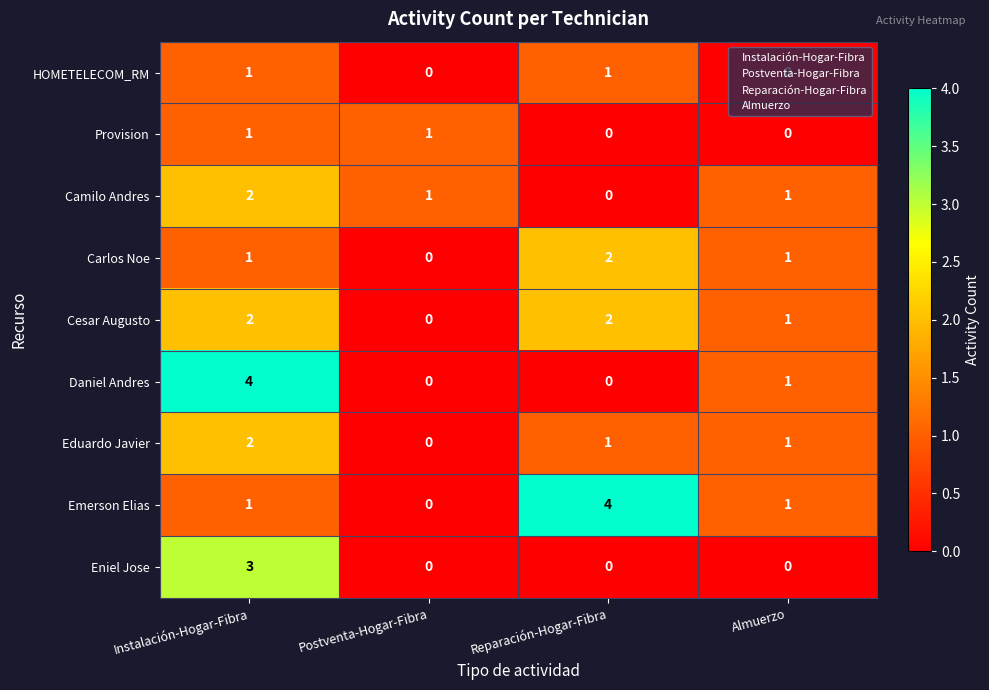

How many Eduardo Javier values are between 1 and 2?

3